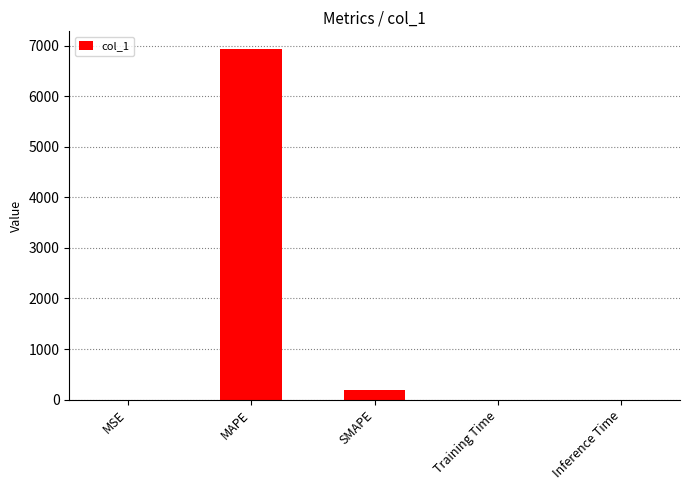

Which label corresponds to the largest value in the chart?

MAPE